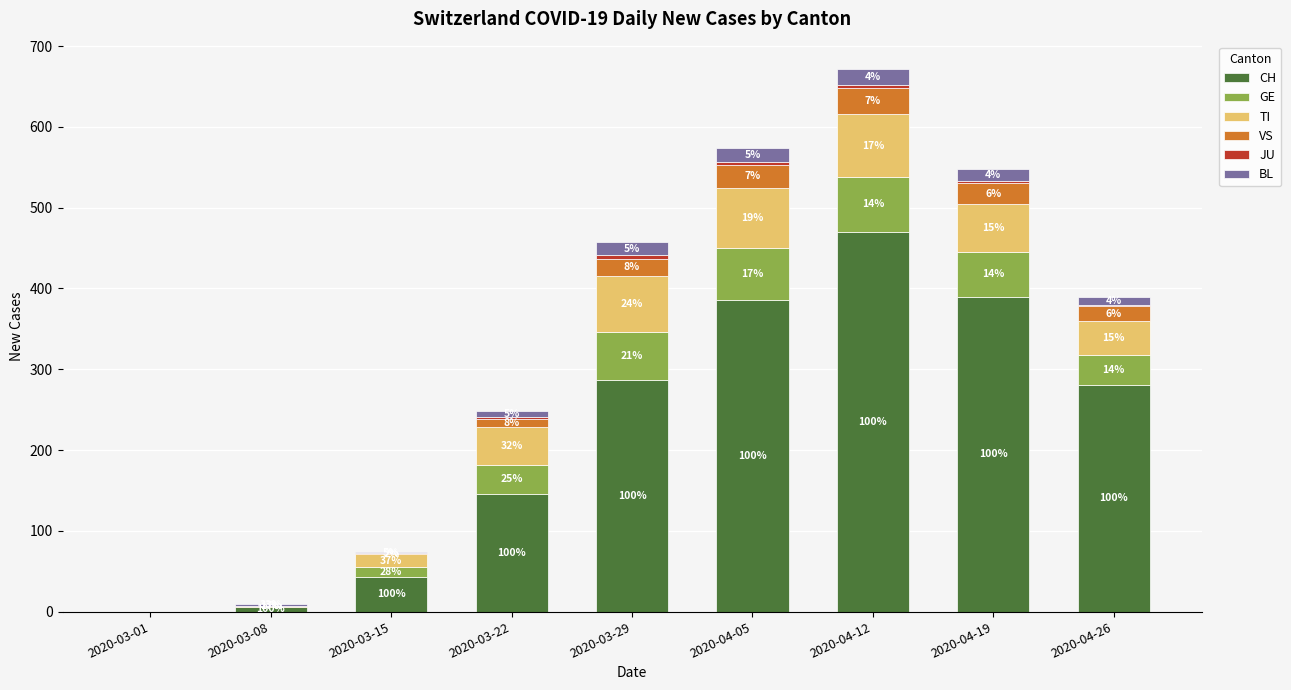

What is the sum of the GE values at 2020-03-29 and 2020-03-22?

95